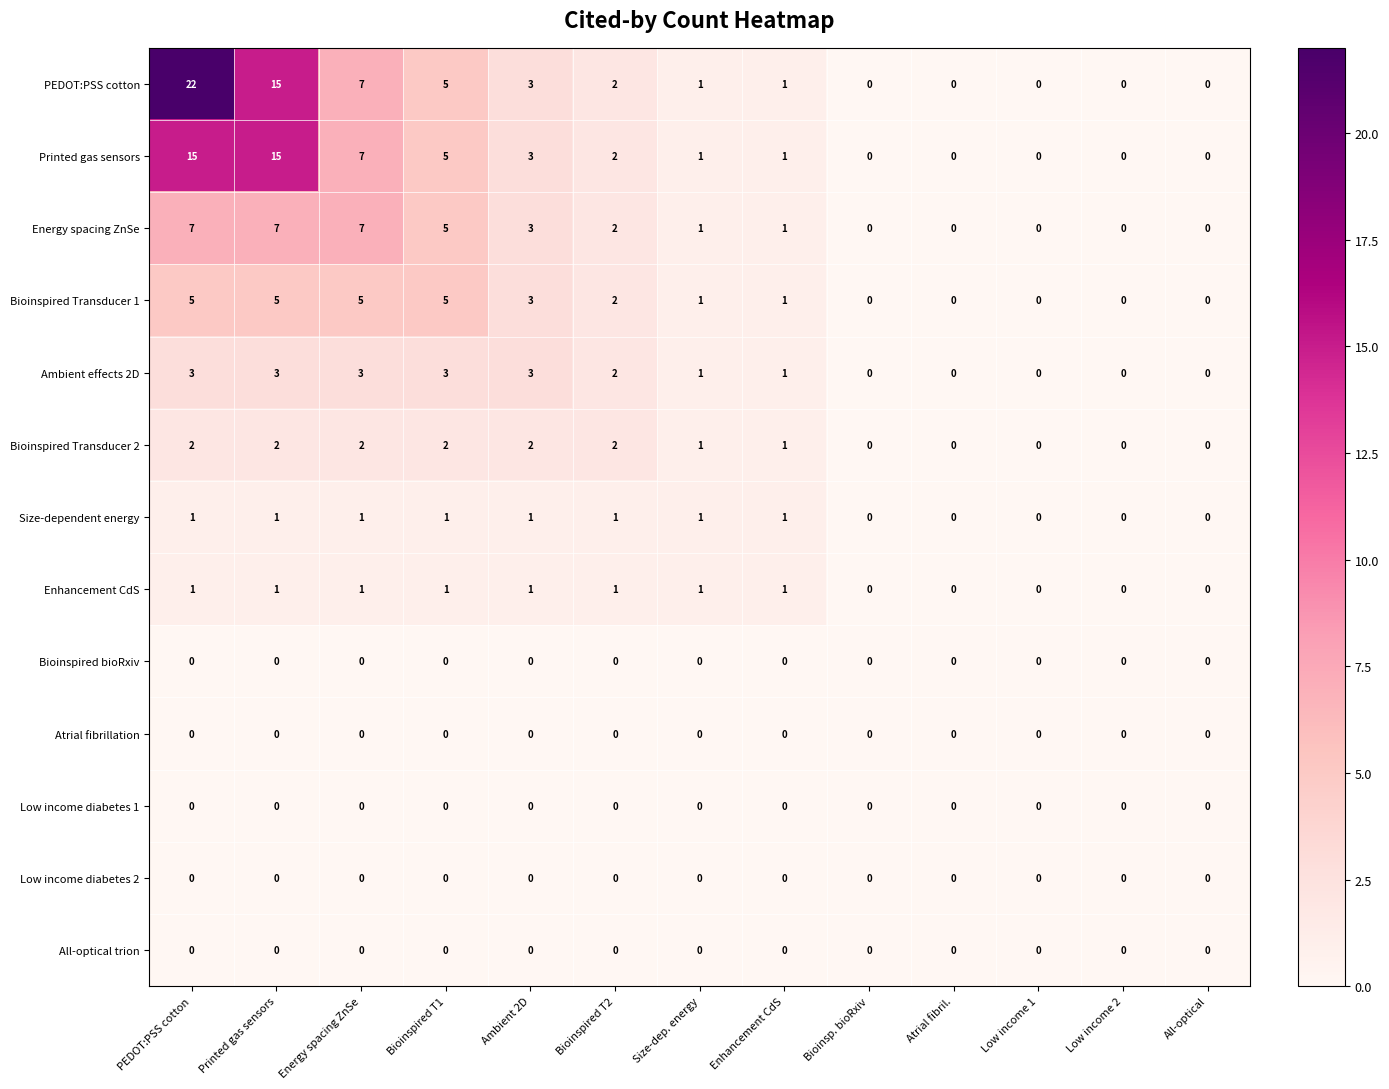

Which series has the largest range (max minus min)?

PEDOT:PSS cotton